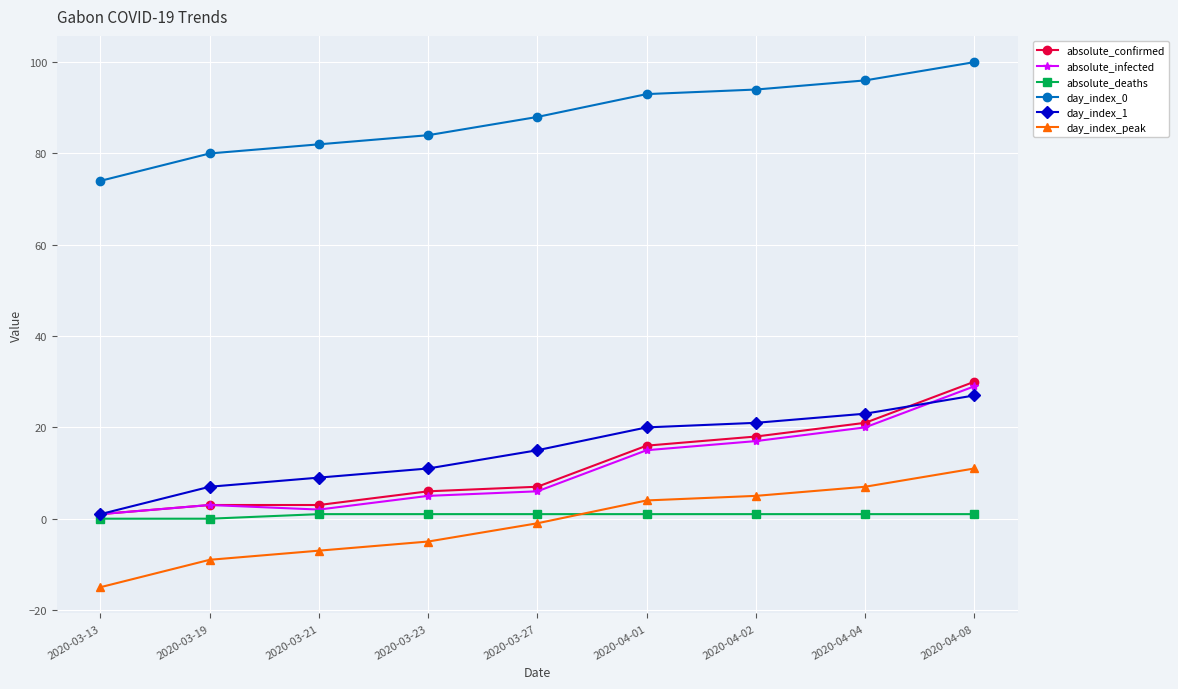

What are all the series names shown in the legend?

absolute_confirmed, absolute_infected, absolute_deaths, day_index_0, day_index_1, day_index_peak